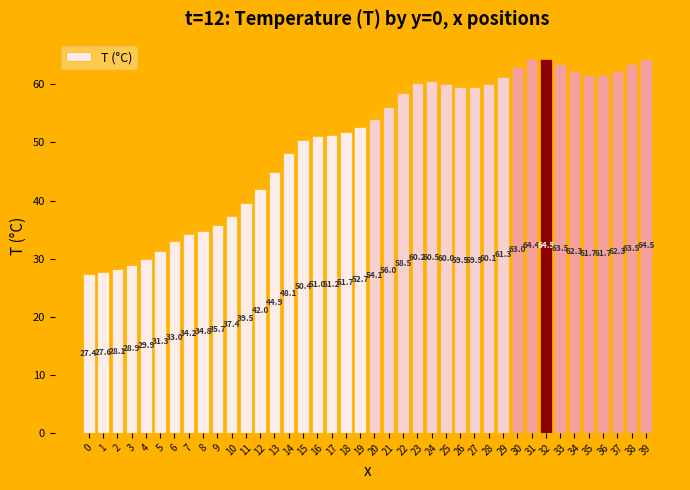

What is the maximum value shown in the chart?

64.5